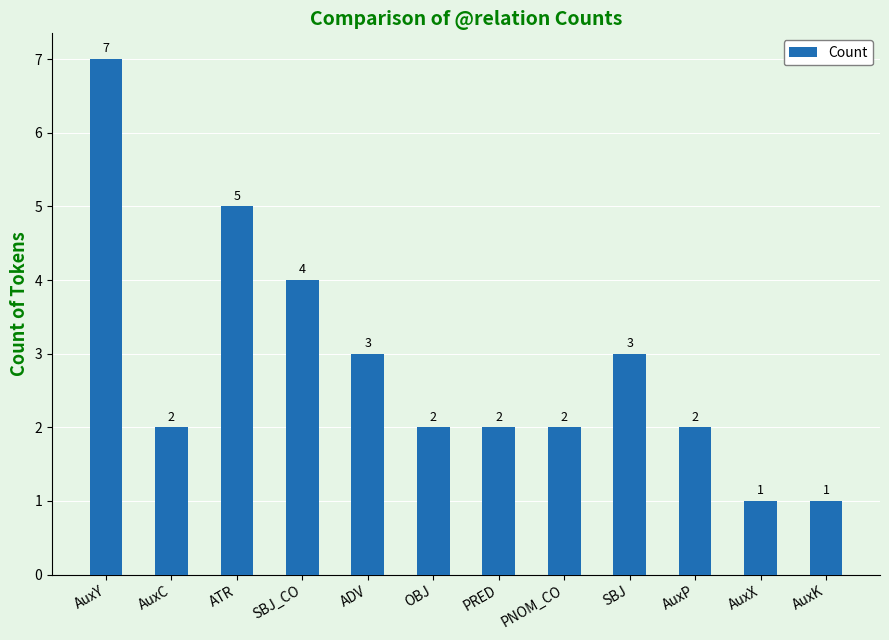

How many series are shown in this chart?

1